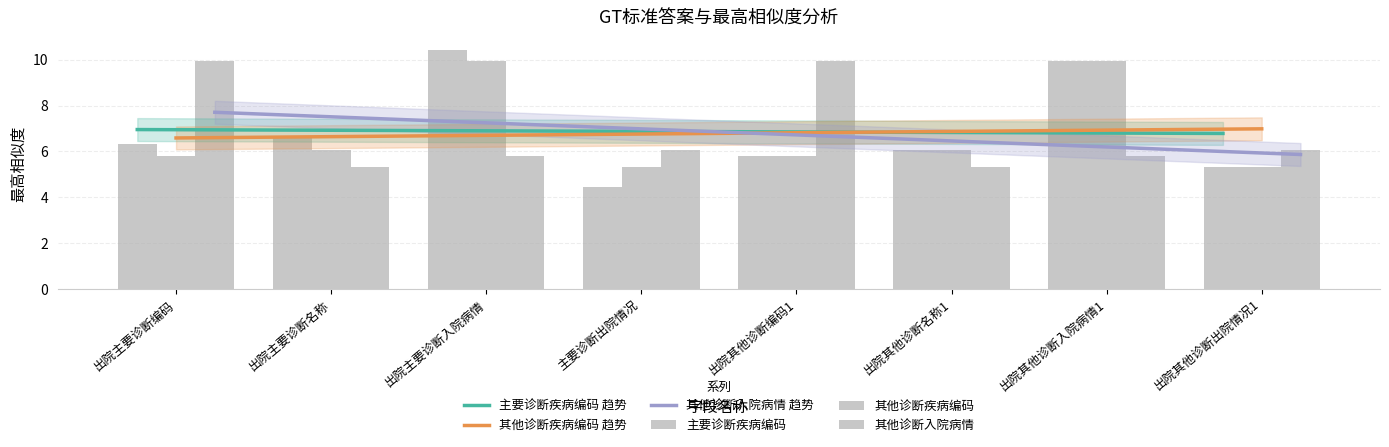

What is the spread (max minus min) of values at 出院其他诊断出院情况1?

0.8